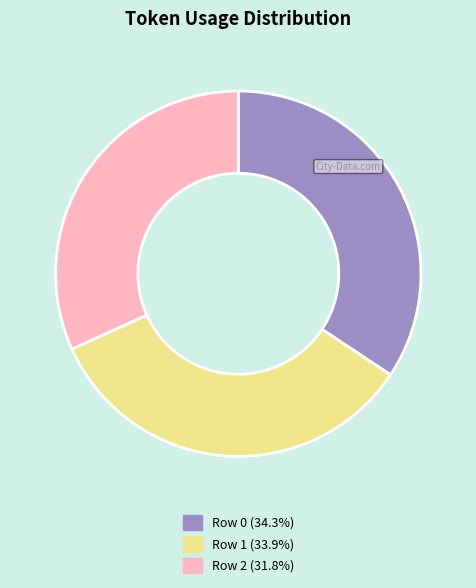

Do Row 2 and Row 1 together represent more than half of the pie?

Yes